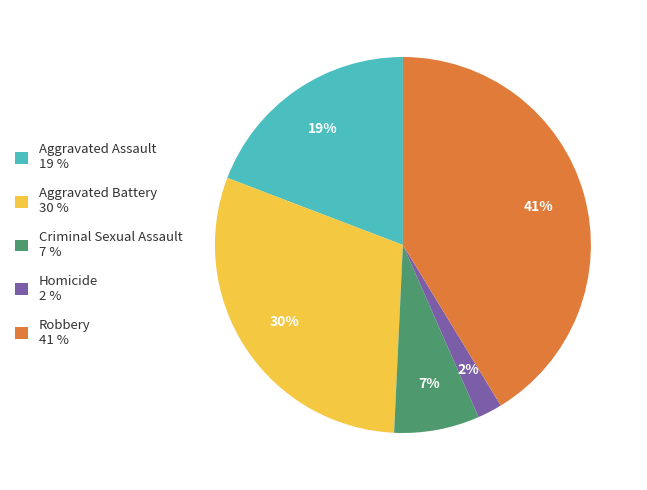

Does Homicide account for over 50% of the chart?

No